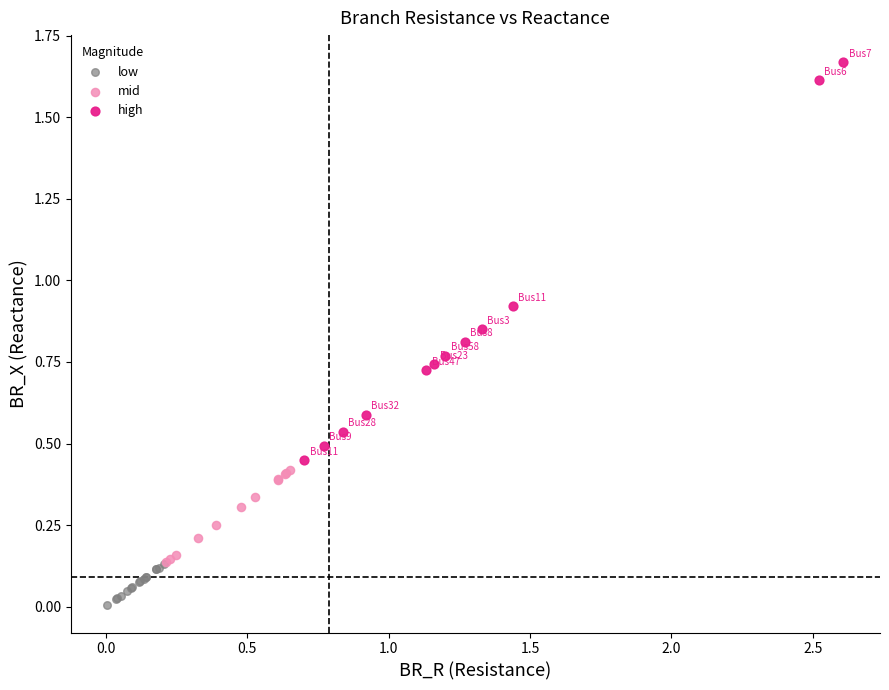

What are all the series names shown in the legend?

low, mid, high